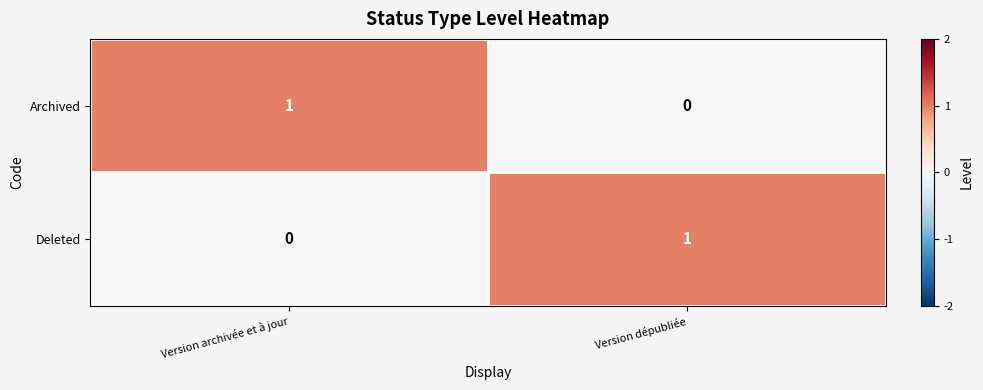

List the labels in order of Archived value, smallest first.

Version dépubliée, Version archivée et à jour